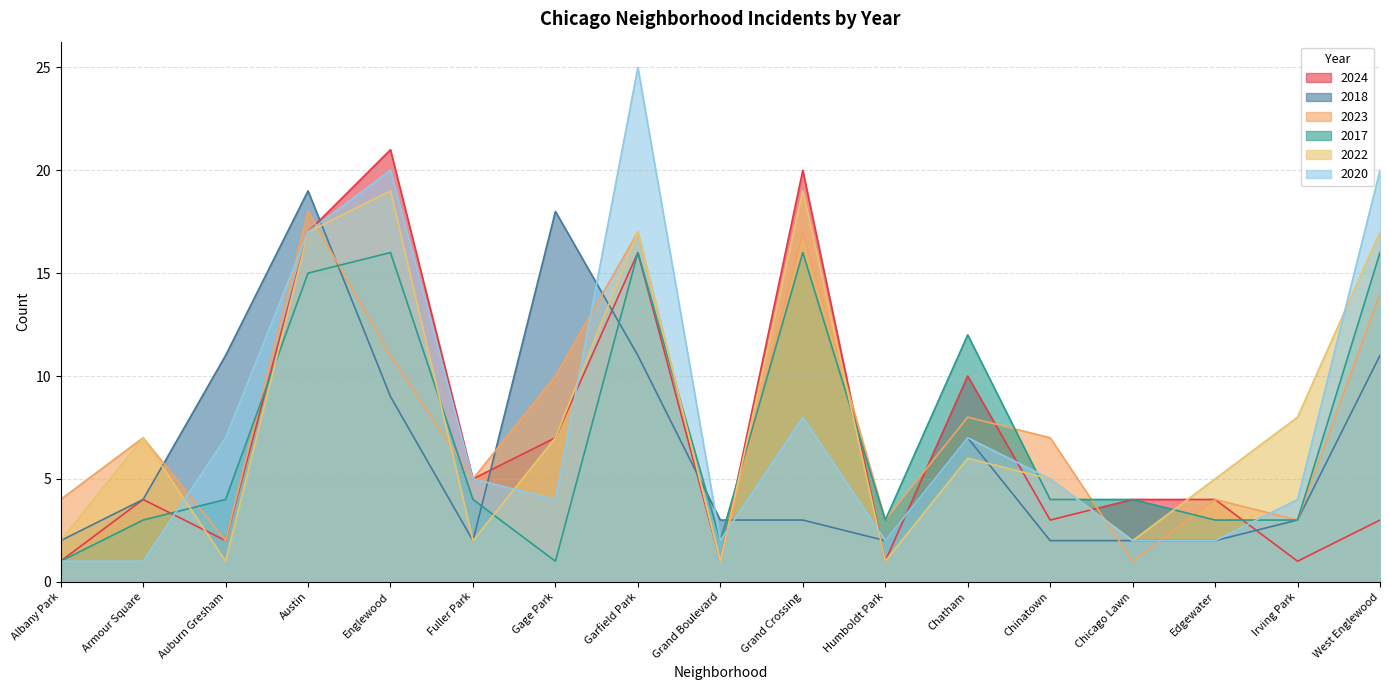

What is the difference between the maximum and minimum values in the 2020 series?

24